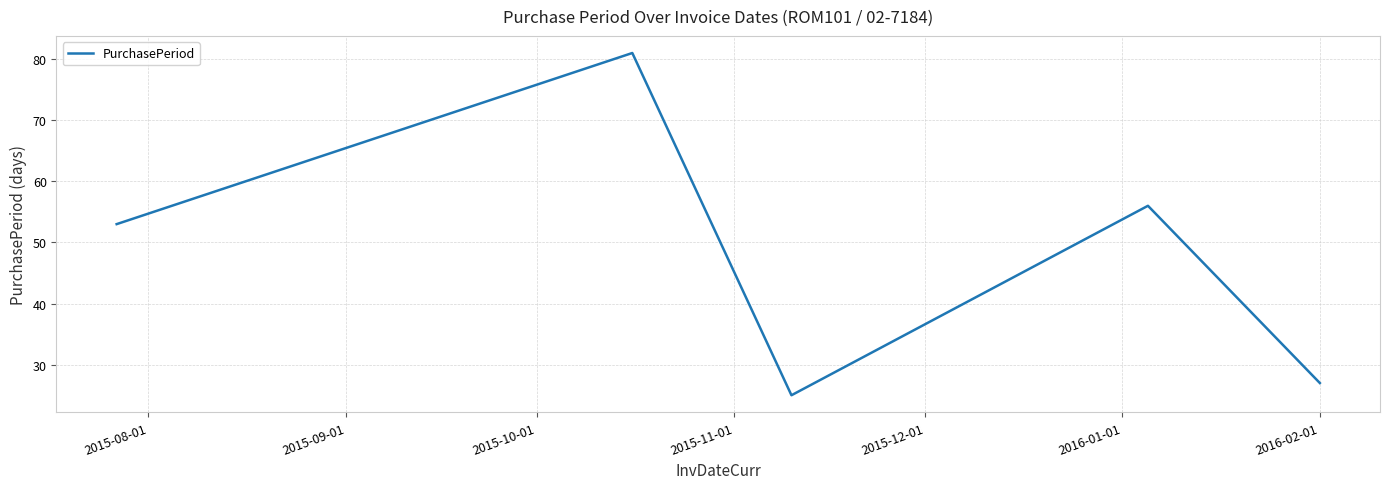

What is the smallest value displayed?

25